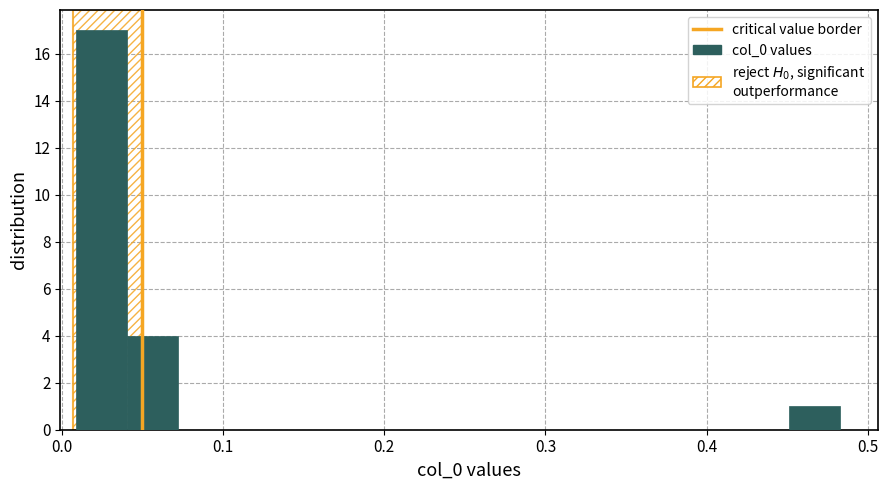

Around what value on the x-axis is the tallest bar? Give the approximate position of its centre, as read against the axis.

0.02